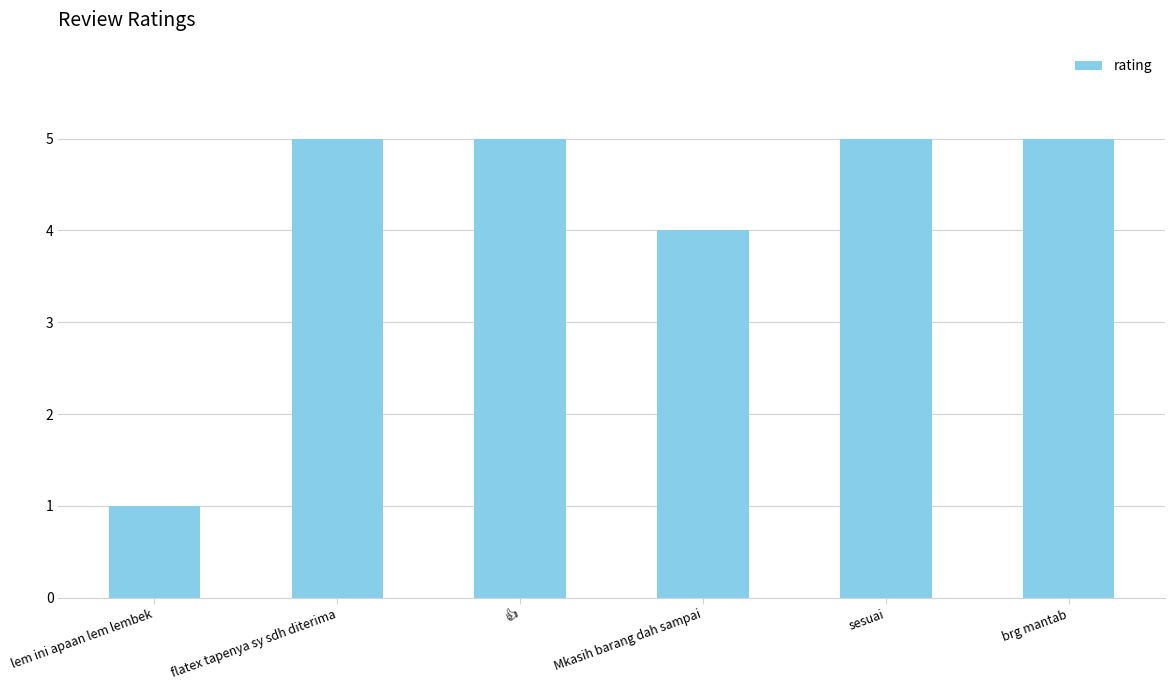

What is the value of the 1st bar from the left?

1